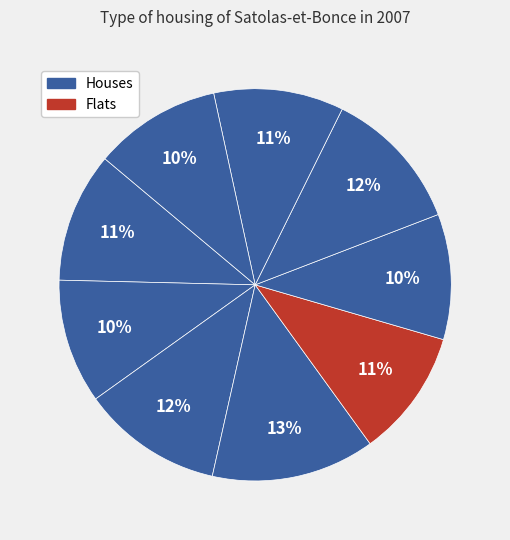

How many segments does this pie chart have?

9